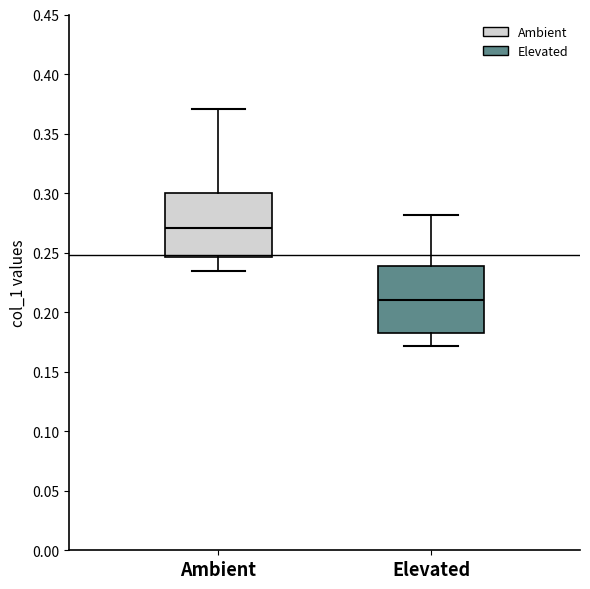

Reading left to right, read every box against the y-axis: the position of its median line, the range the box covers, and the ends of its whiskers. The values are not printed on the chart, so give them approximately, as read against the axis.

Ambient: median 0.270, box 0.245 to 0.300, whiskers 0.235 to 0.370
Elevated: median 0.210, box 0.180 to 0.240, whiskers 0.170 to 0.280